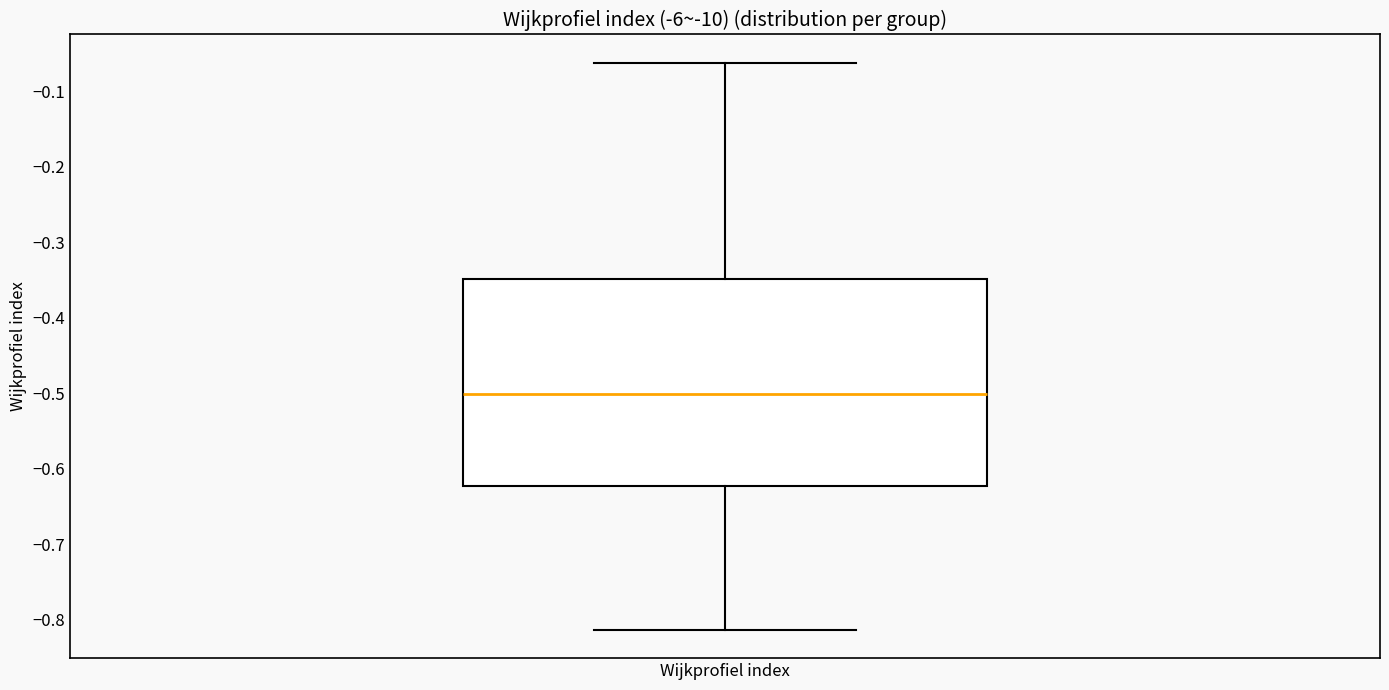

Where does the upper whisker of the box for Wijkprofiel index end on the y-axis? The values are not printed on the chart, so give them approximately, as read against the axis.

-0.06